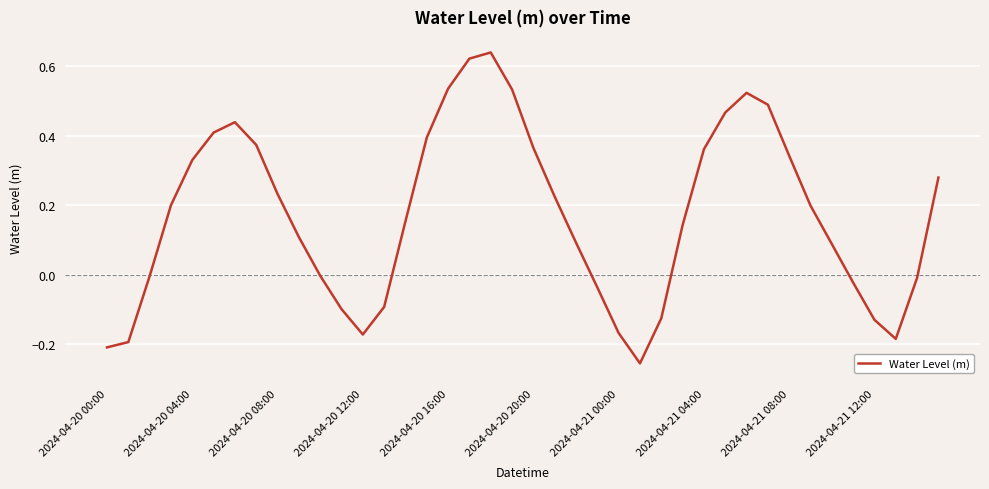

What is the difference between the maximum and minimum values?

0.9